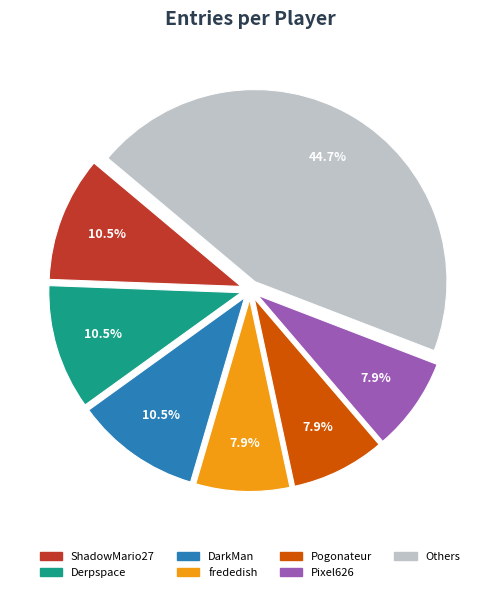

Does any single category account for the majority?

No